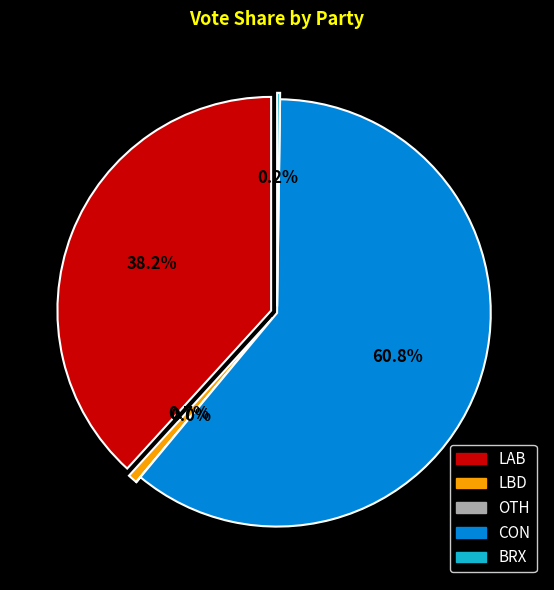

Which category has the biggest portion of the pie?

CON